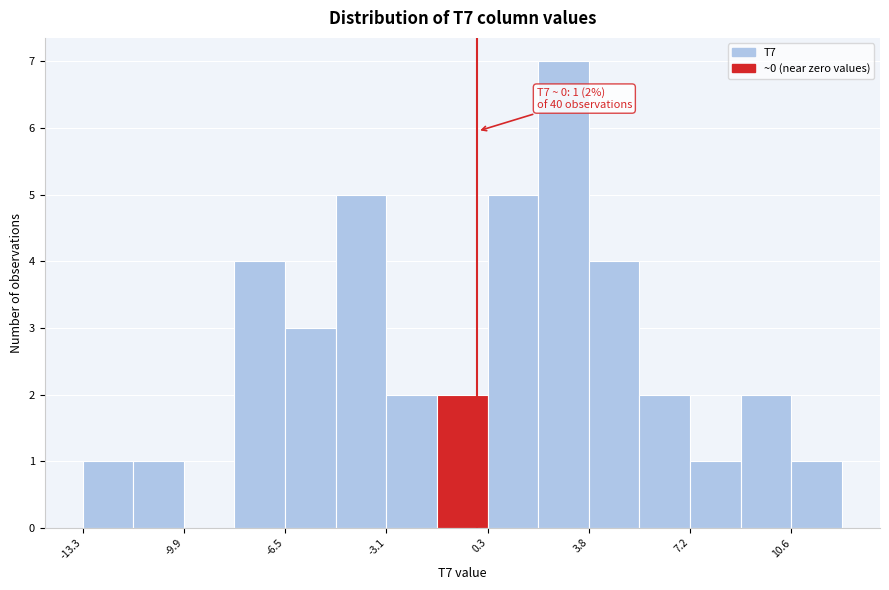

Read against the x-axis, roughly where is the centre of the tallest bar?

3.0